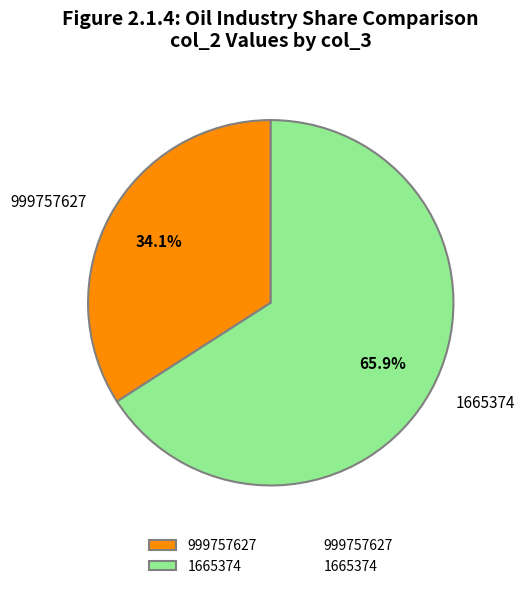

To the nearest percent, what is the difference between the 1665374 and 999757627 slice percentages?

32%